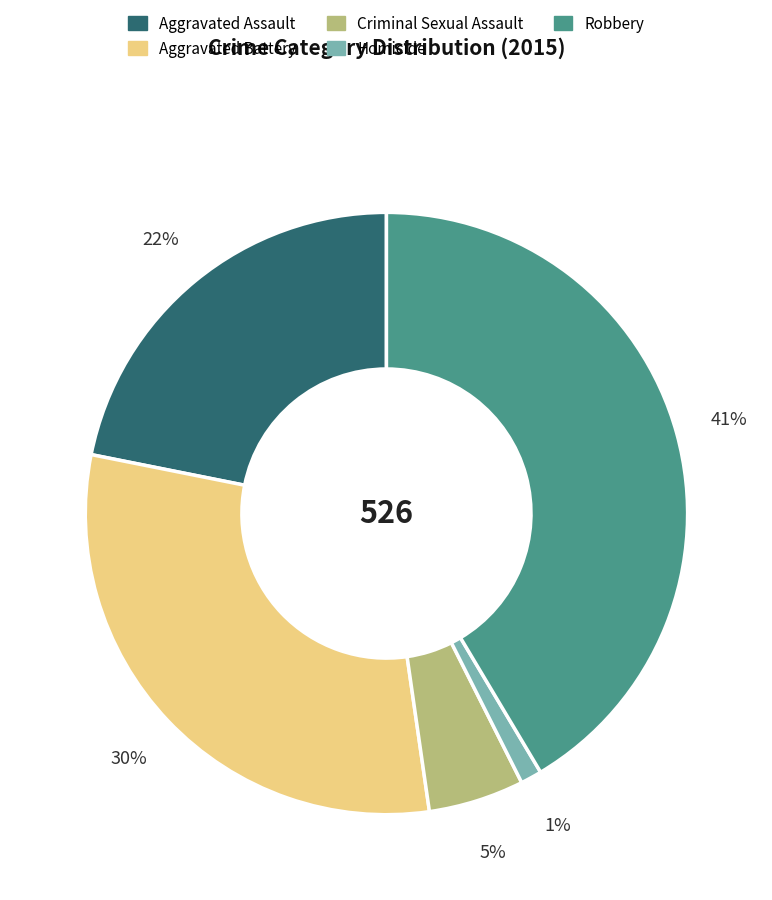

How many slices are in this pie chart?

5